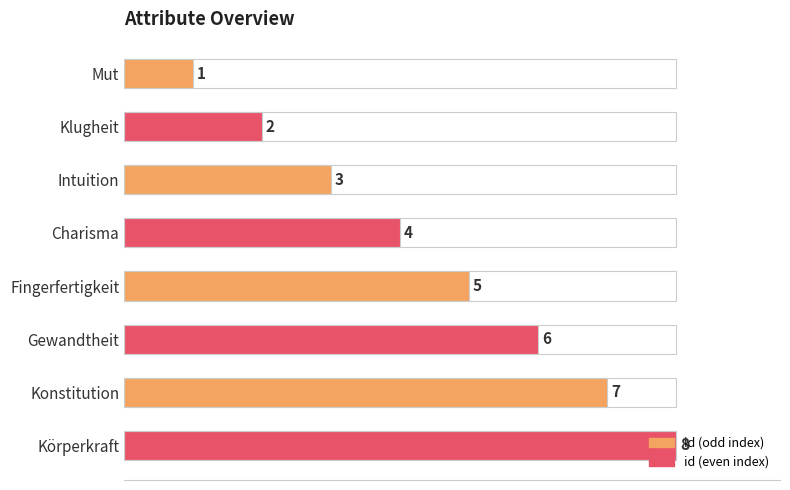

How many data points are above 5?

3